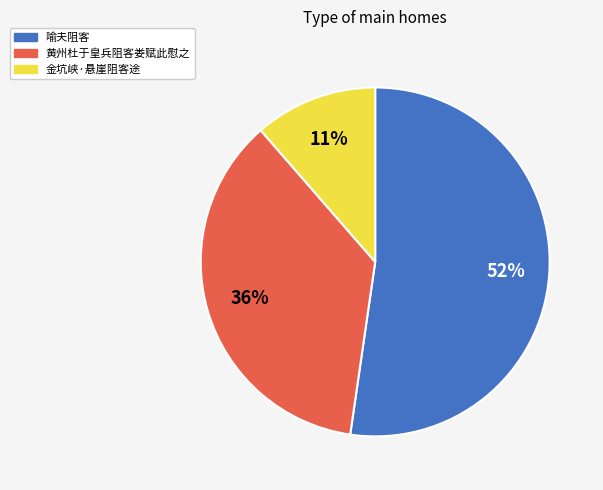

Do 喻夫阻客 and 黄州杜于皇兵阻客娄赋此慰之 together represent more than half of the pie?

Yes